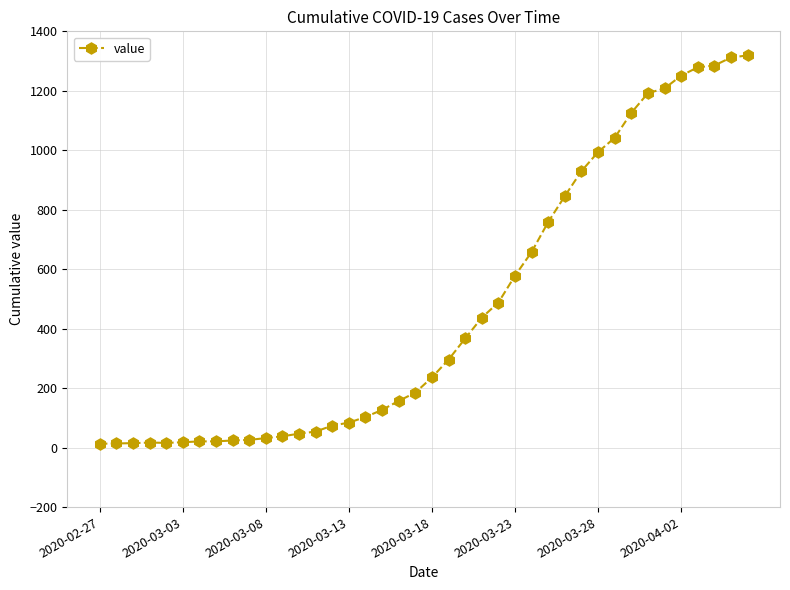

What is the sum of all values?

18689